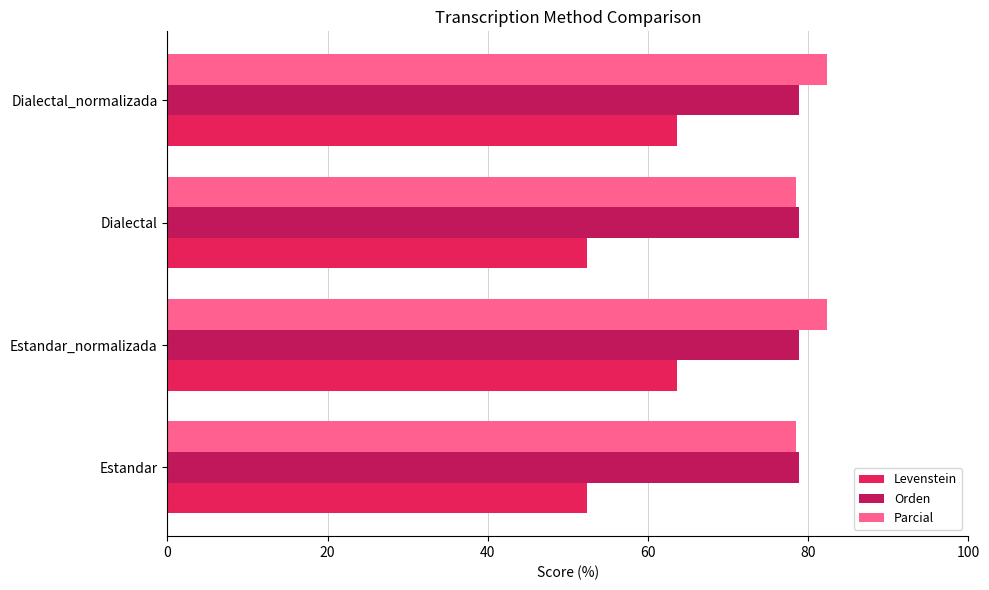

What are all the series names shown in the legend?

Levenstein, Orden, Parcial